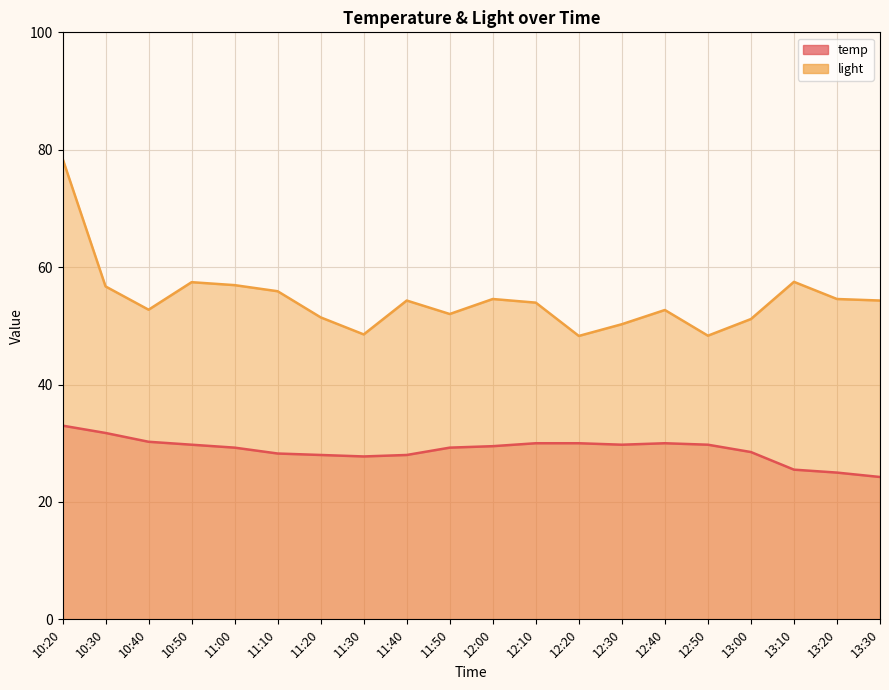

What is the sum of all light values?

1090.2